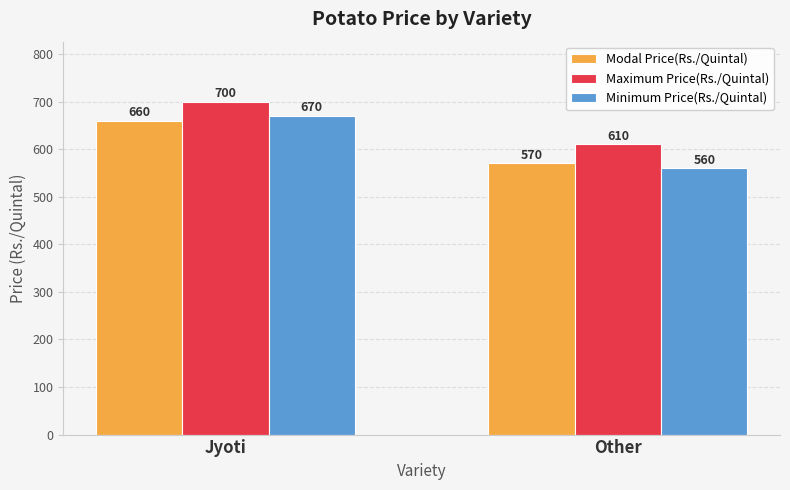

The value of Minimum Price(Rs./Quintal) at Jyoti is 315. True or false?

False